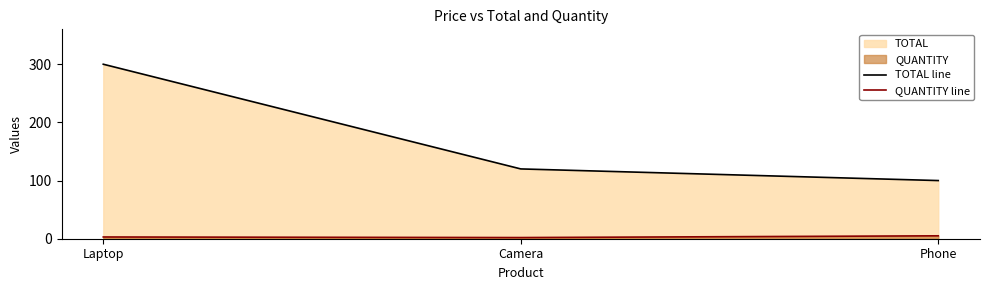

Which series has the largest range (max minus min)?

TOTAL line